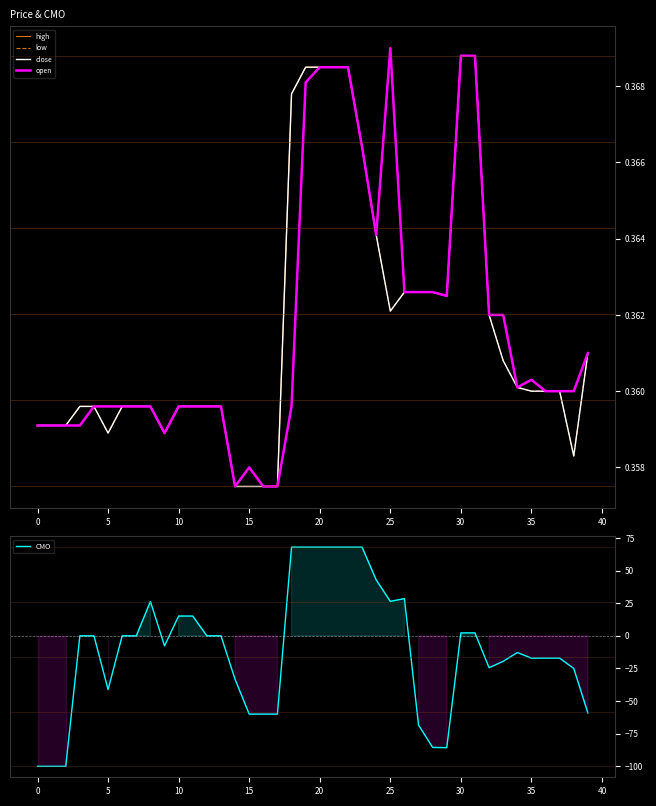

How many distinct data groups are displayed?

5